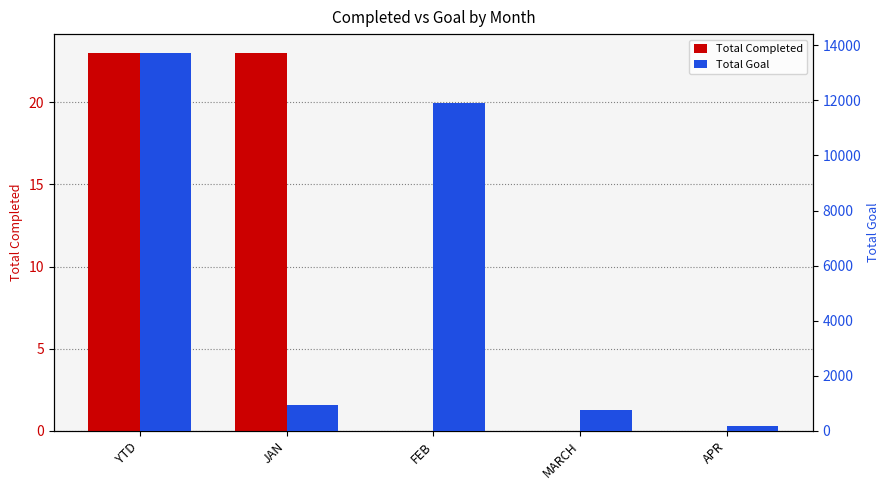

What is the value of the Total Goal bar at the 5th from the left?

159